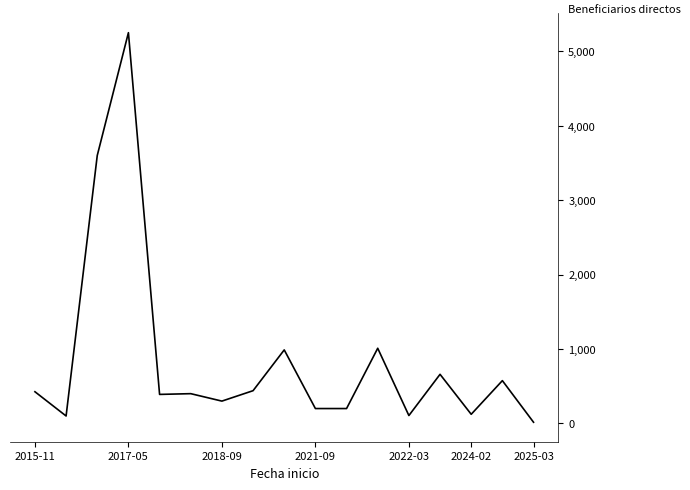

What is the difference between the maximum and minimum values?

5234